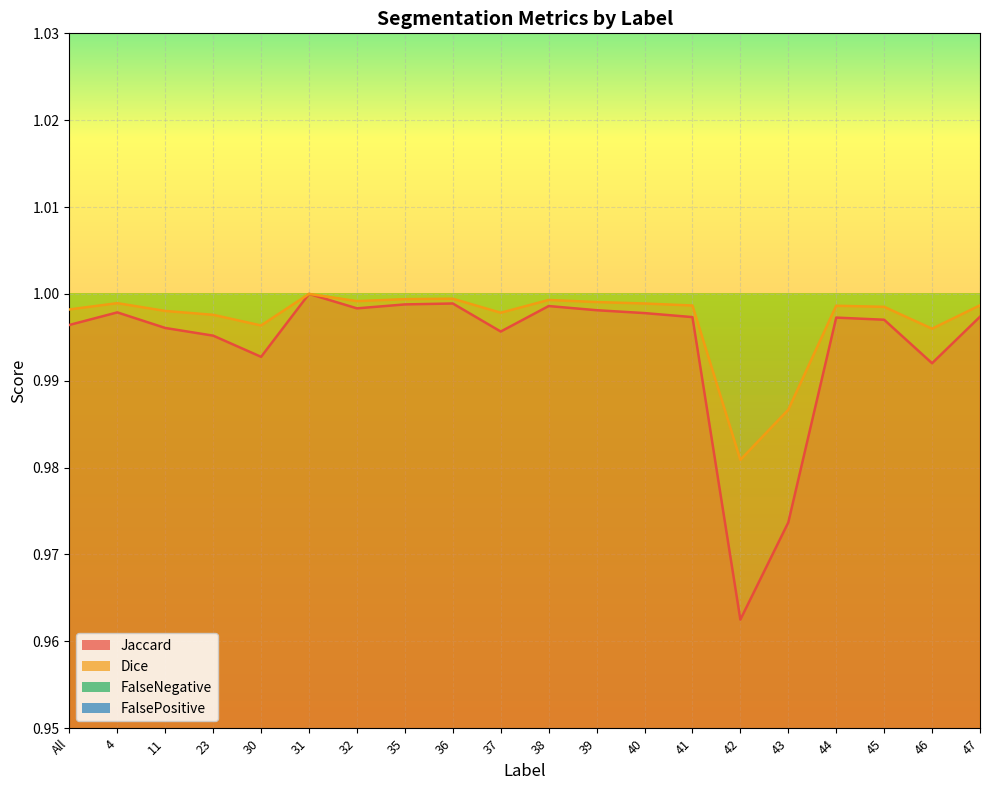

Which category has the highest value in the FalsePositive series?

42